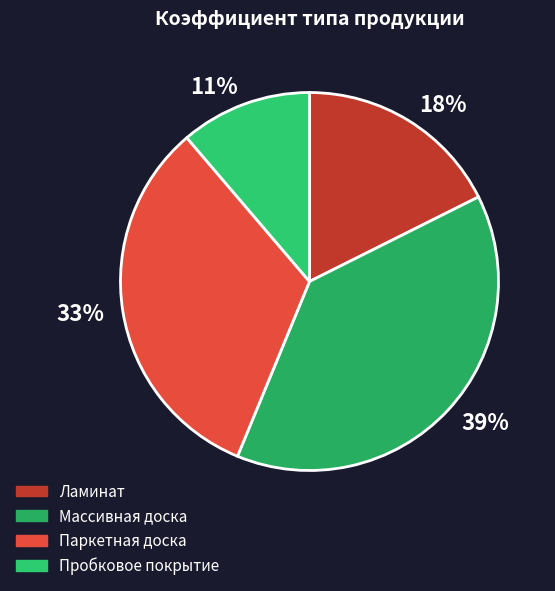

Is there a majority slice in this chart?

No